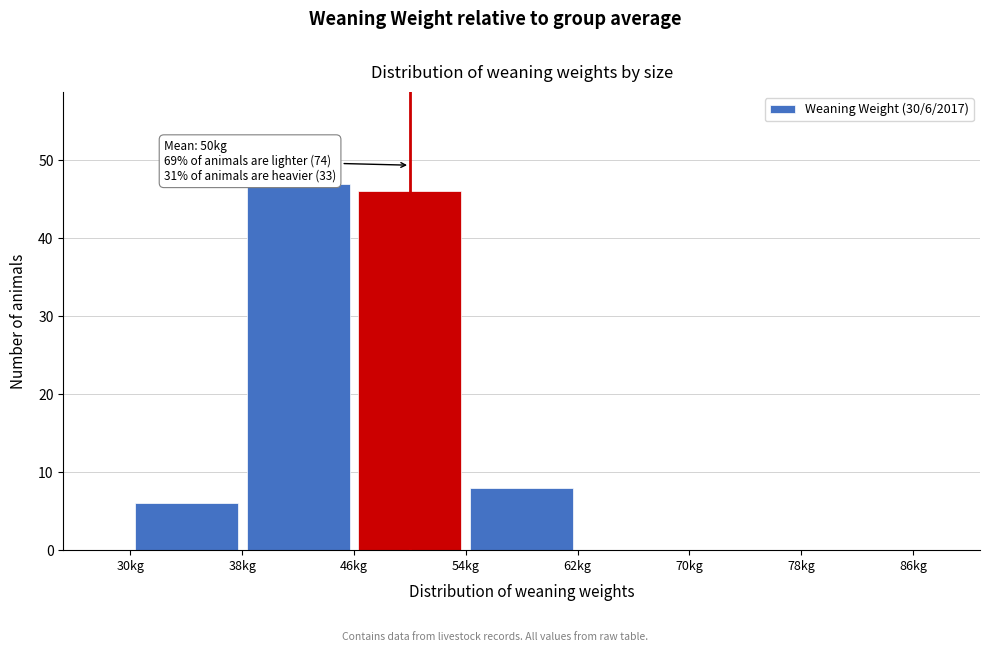

Over which range of the x-axis is the bar tallest?

38 to 46